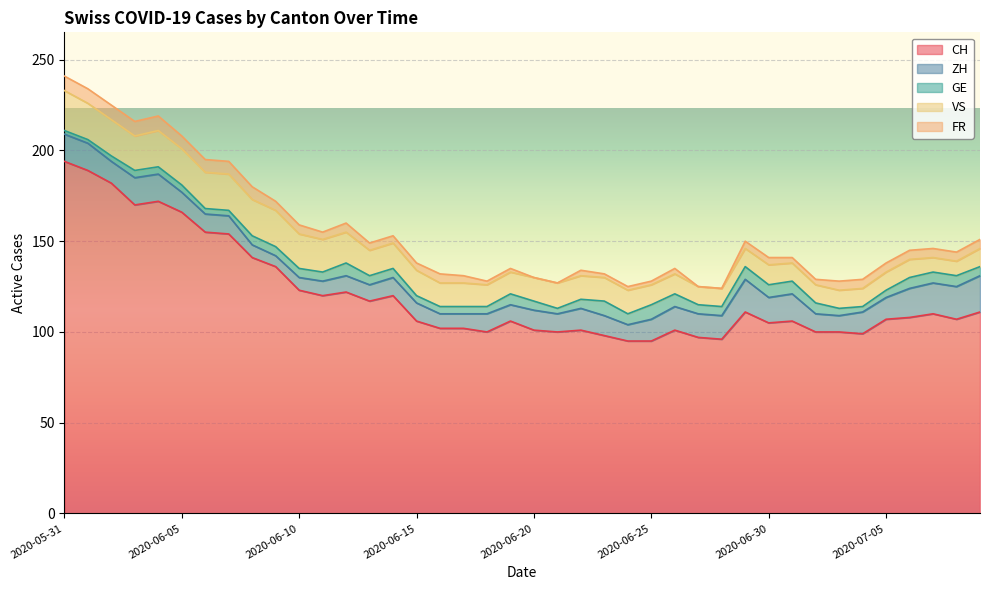

Rank the series at 2020-06-09 from lowest to highest value.

GE, FR, ZH, VS, CH